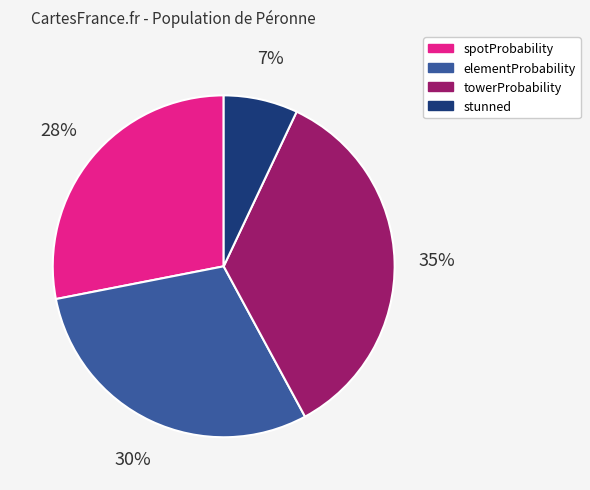

Do stunned and spotProbability together represent more than half of the pie?

No